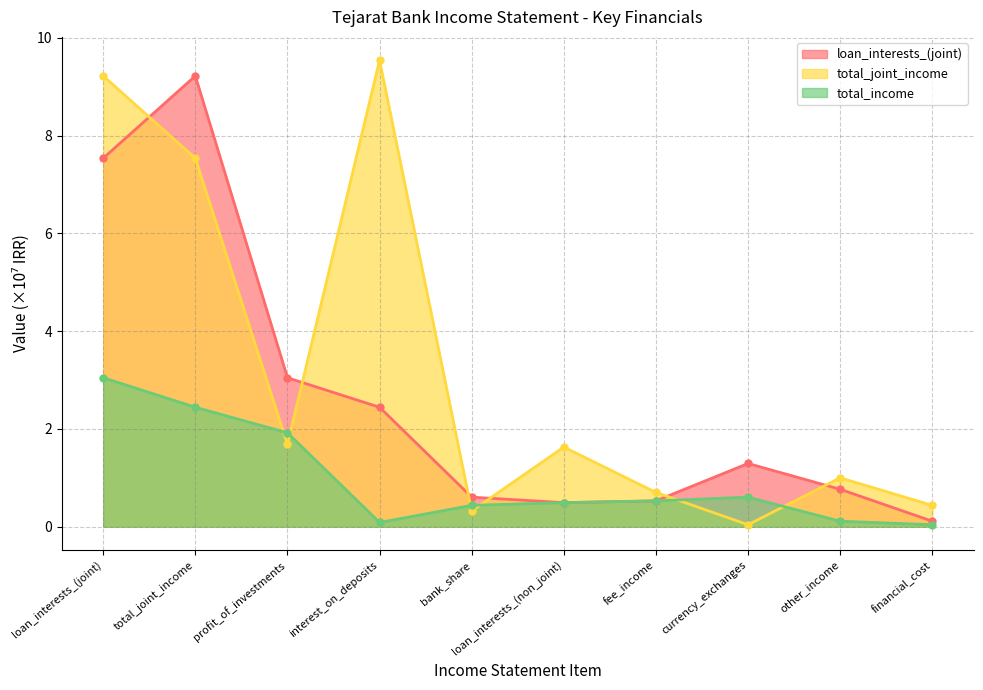

At which category is the sum across all series the highest?

loan_interests_(joint)